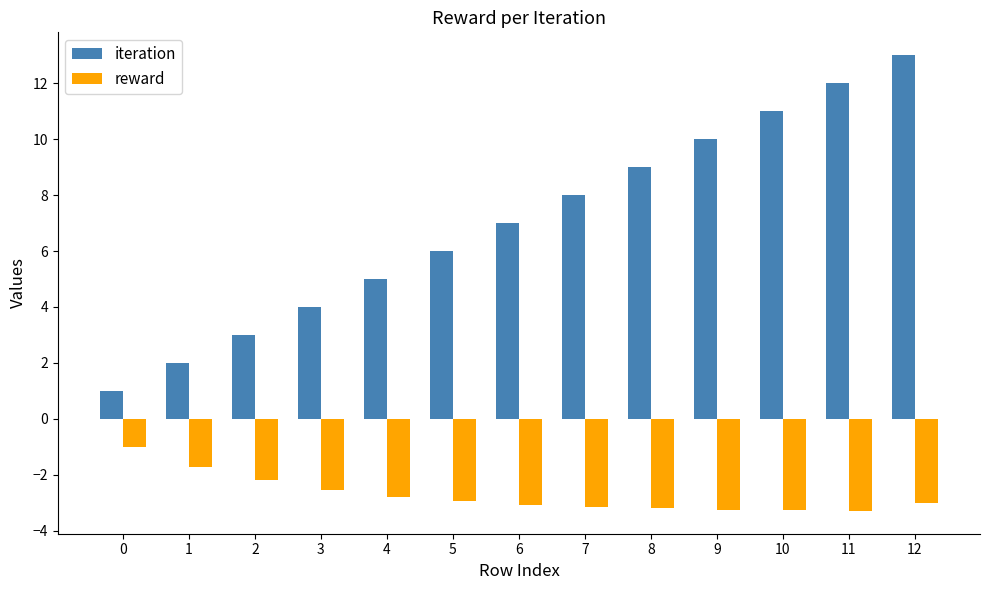

Where is iteration nearest to the value 7?

6